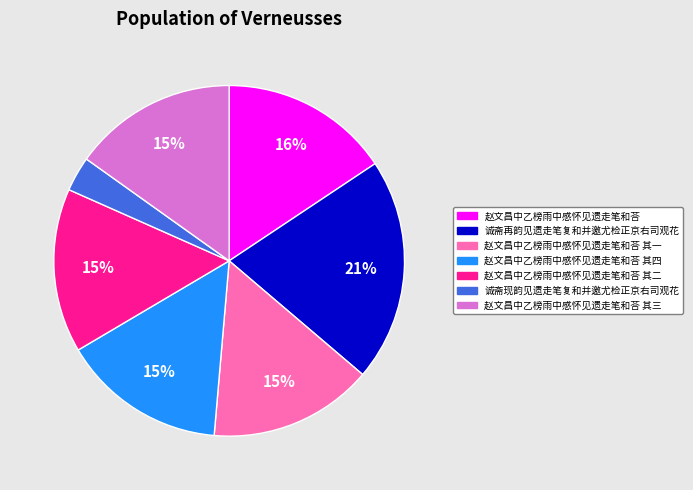

Does any single category account for the majority?

No